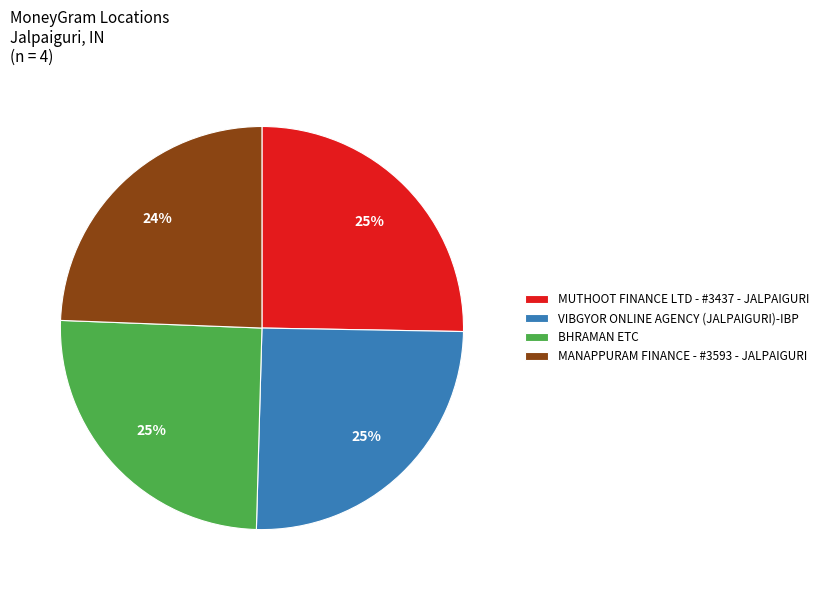

Between MANAPPURAM FINANCE - #3593 - JALPAIGURI and MUTHOOT FINANCE LTD - #3437 - JALPAIGURI, which is larger?

MUTHOOT FINANCE LTD - #3437 - JALPAIGURI